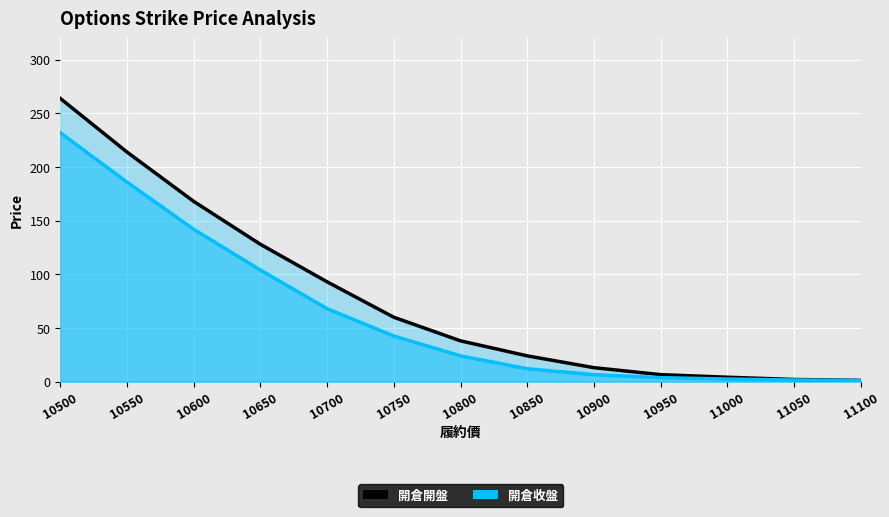

At how many categories does at least one series exceed 193?

2